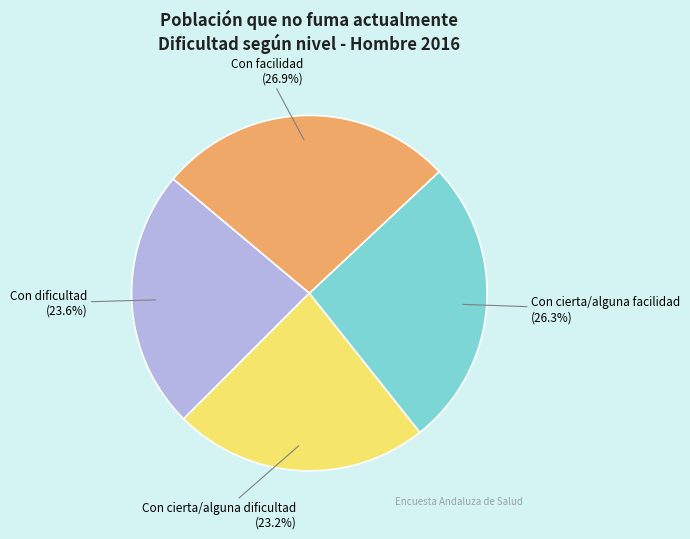

To the nearest percent, what is the difference between the largest and smallest slice percentages?

4%